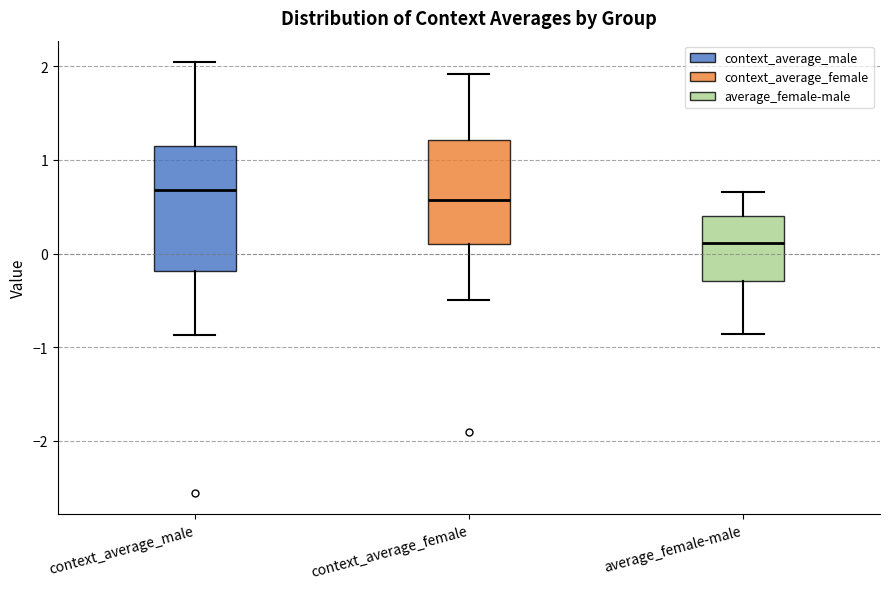

Reading left to right, read every box against the y-axis: the position of its median line, the range the box covers, and the ends of its whiskers. The values are not printed on the chart, so give them approximately, as read against the axis.

context_average_male: median 0.7, box -0.2 to 1.1, whiskers -0.9 to 2.0
context_average_female: median 0.6, box 0.1 to 1.2, whiskers -0.5 to 1.9
average_female-male: median 0.1, box -0.3 to 0.4, whiskers -0.9 to 0.7